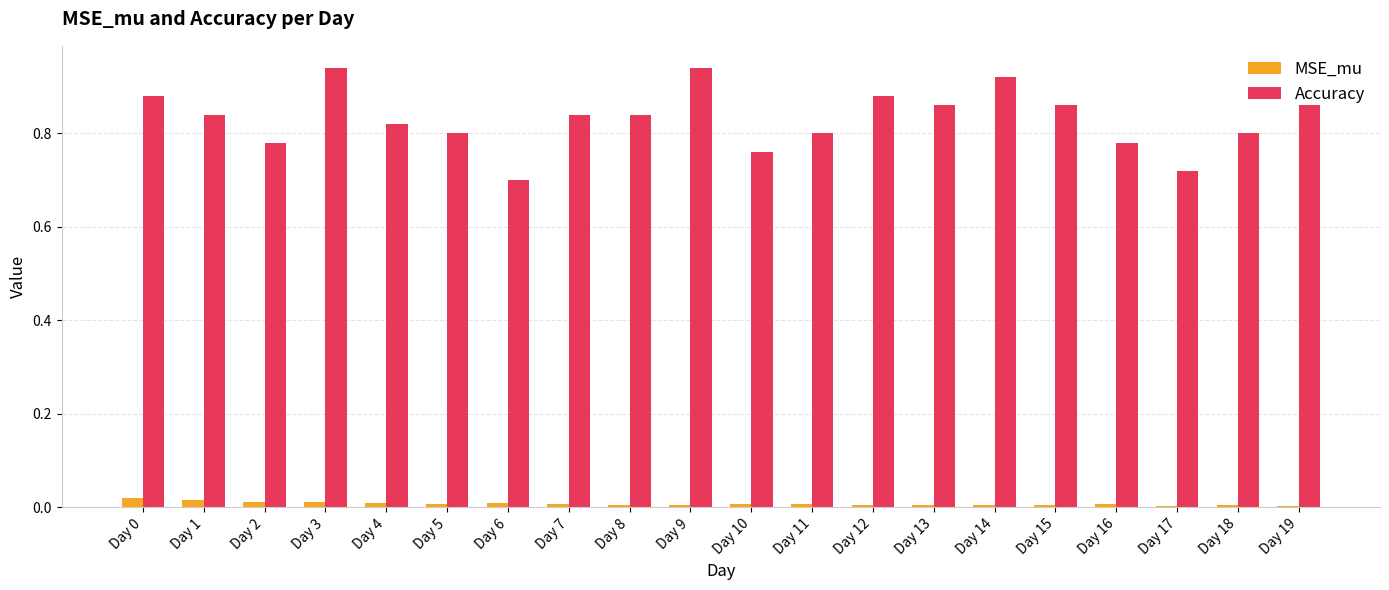

The value of MSE_mu at Day 16 is 0.0. True or false?

True